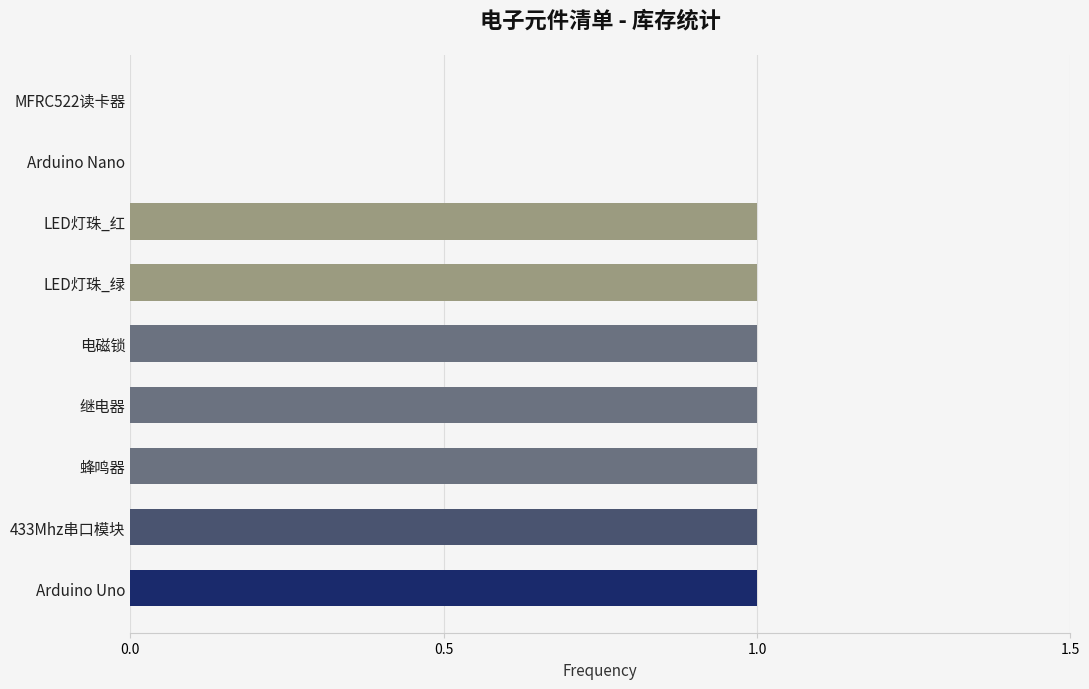

The chart shows a value of 0 at MFRC522读卡器. True or false?

True